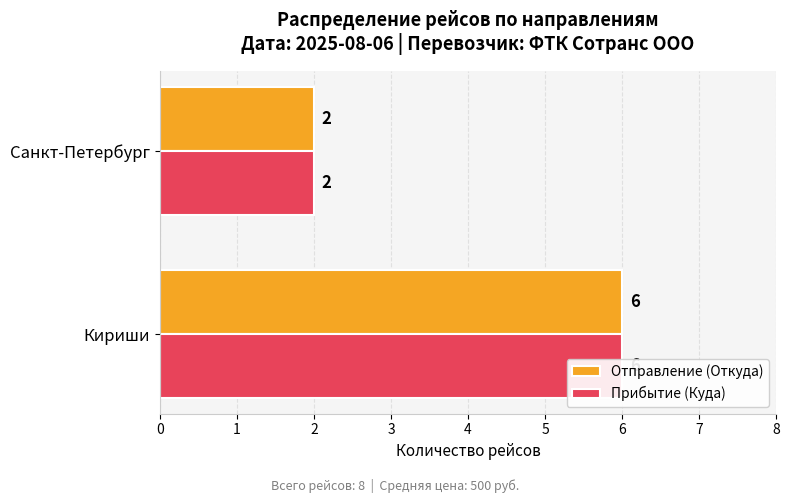

Reading right to left, what are all the values shown in this chart?

Отправление (Откуда): 2	6
Прибытие (Куда): 2	6